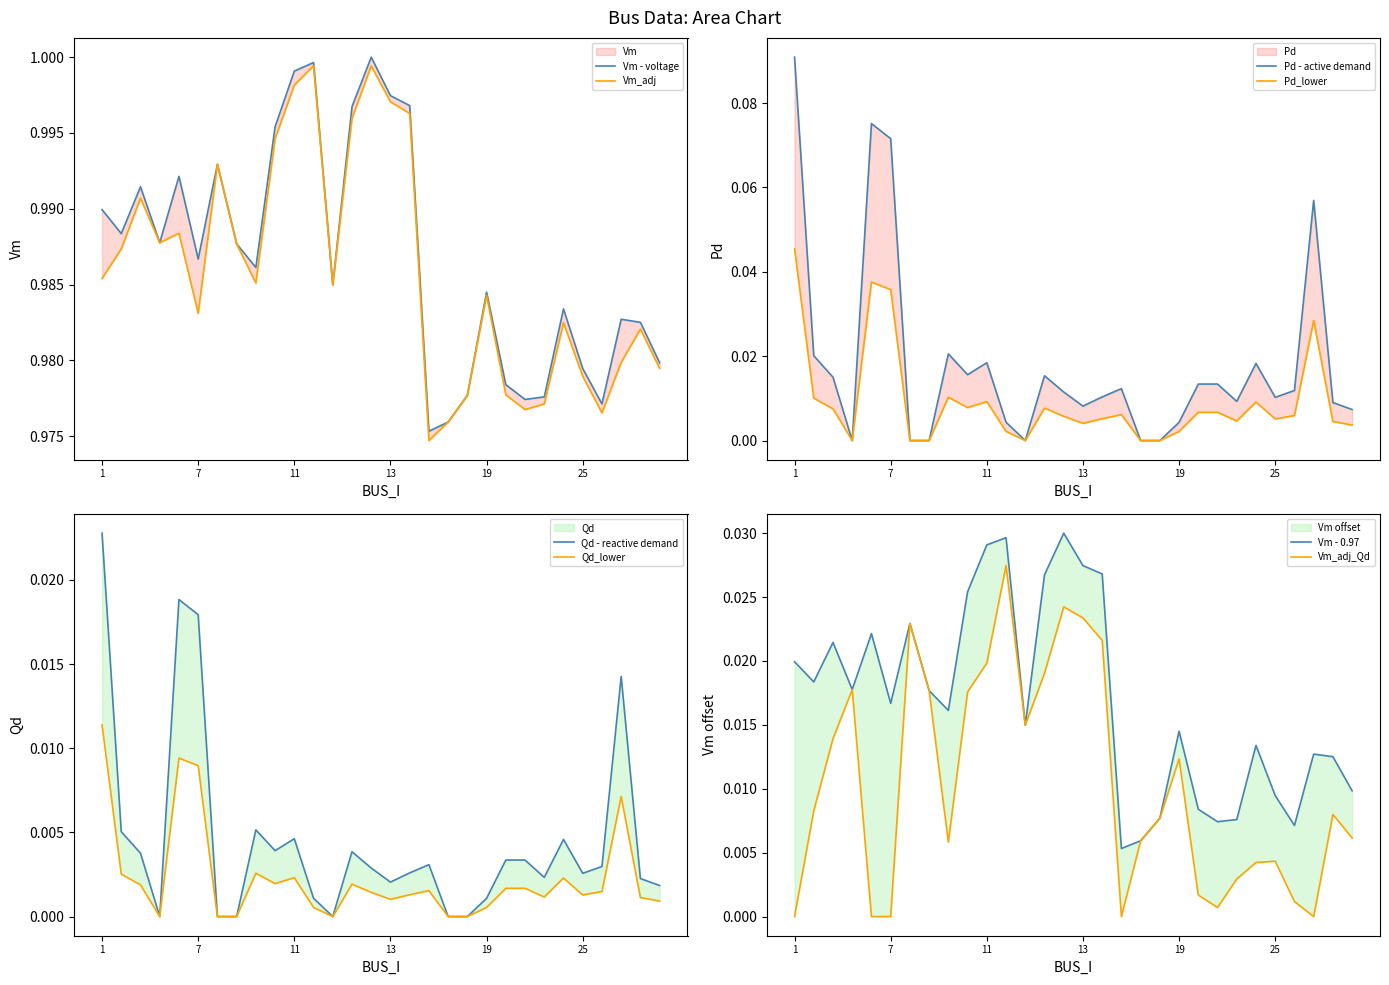

True or false: Qd and Vm intersect in this chart.

False